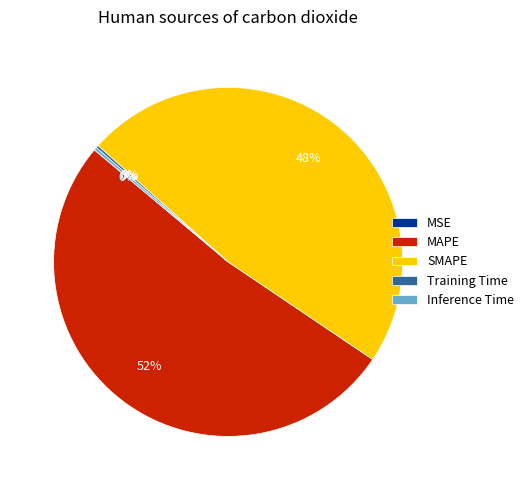

Is there any slice that represents more than half of the pie?

Yes